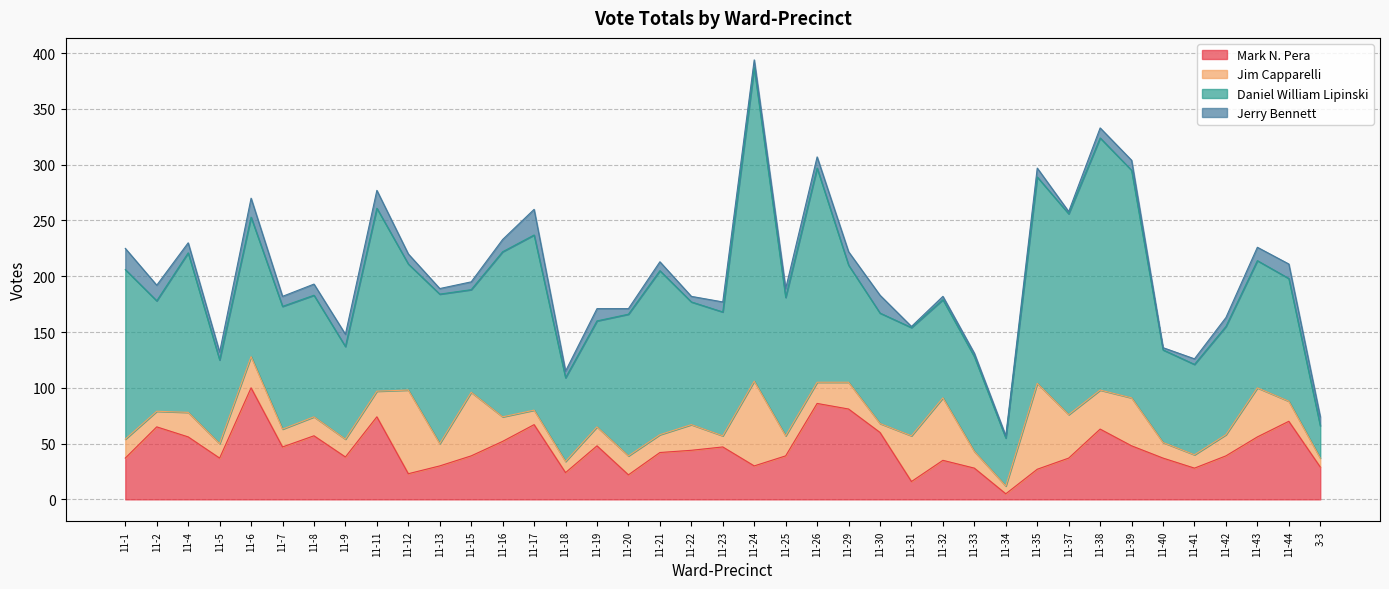

What is the difference between the maximum and minimum values in the Daniel William Lipinski series?

252